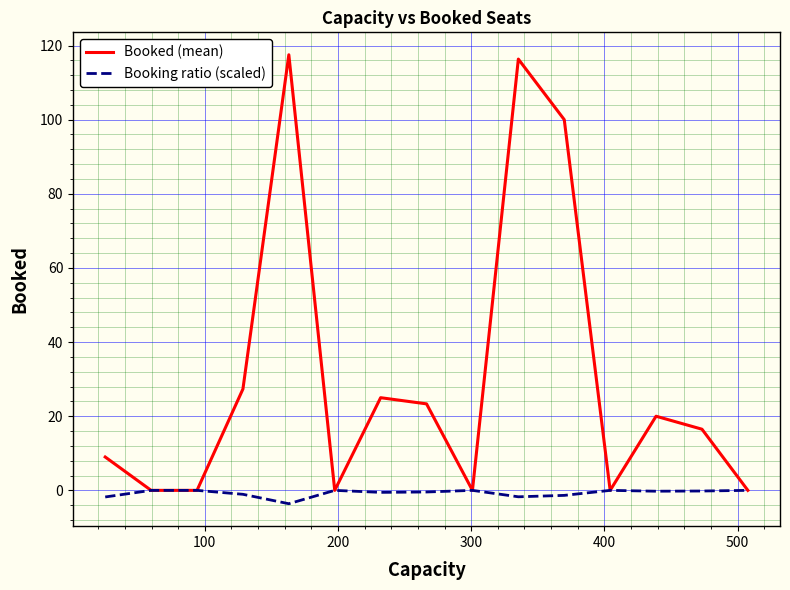

Rank the series by their maximum value, from highest to lowest.

Booked (mean), Booking ratio (scaled)